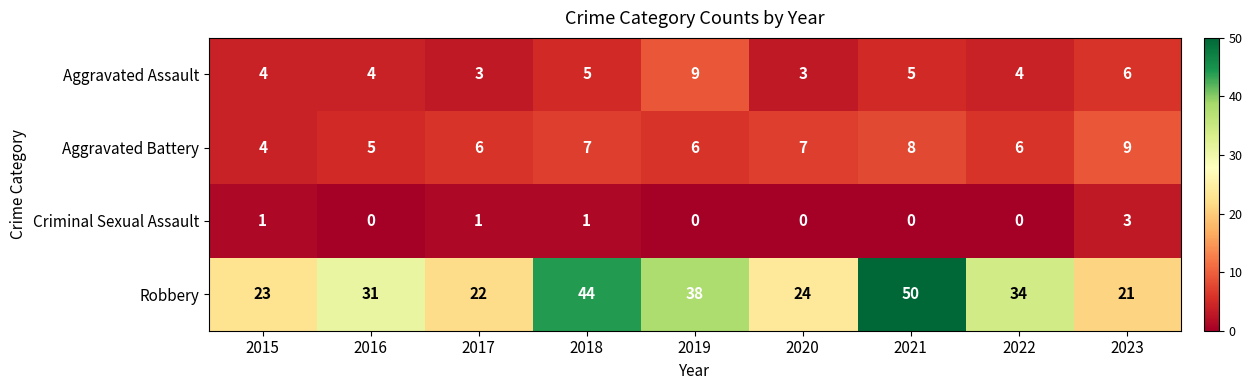

What is the sum of the Robbery values at 2021 and 2015?

73